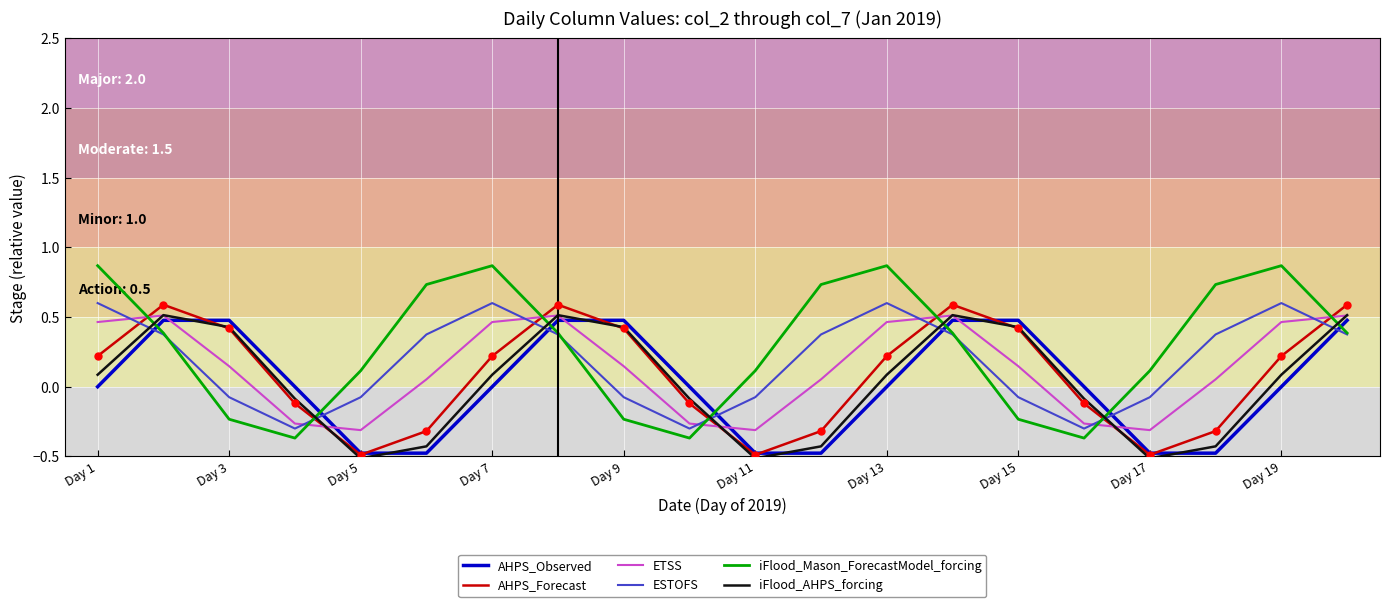

What is the minimum value shown in the chart?

-0.5